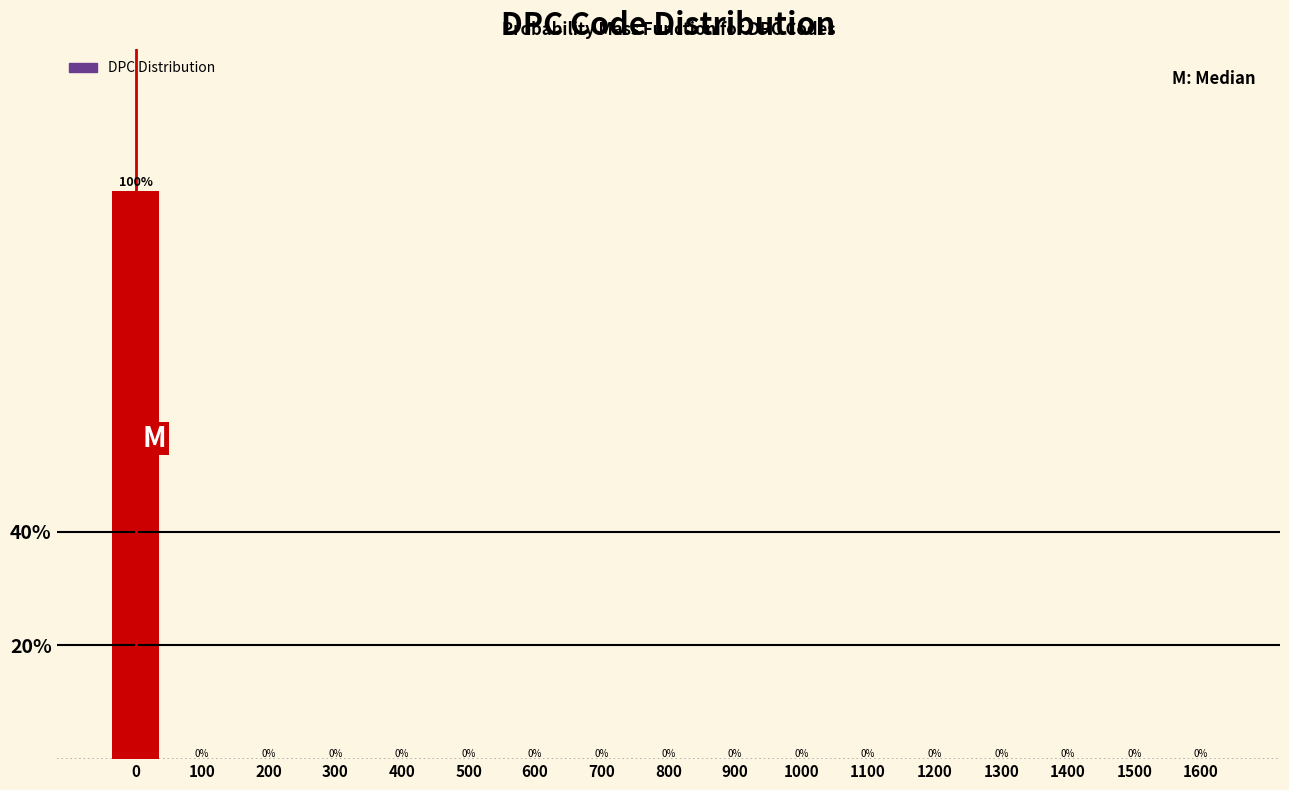

Reading left to right, extract all data points from this chart.

0=100	100=0	200=0	300=0	400=0	500=0	600=0	700=0	800=0	900=0	1000=0	1100=0	1200=0	1300=0	1400=0	1500=0	1600=0